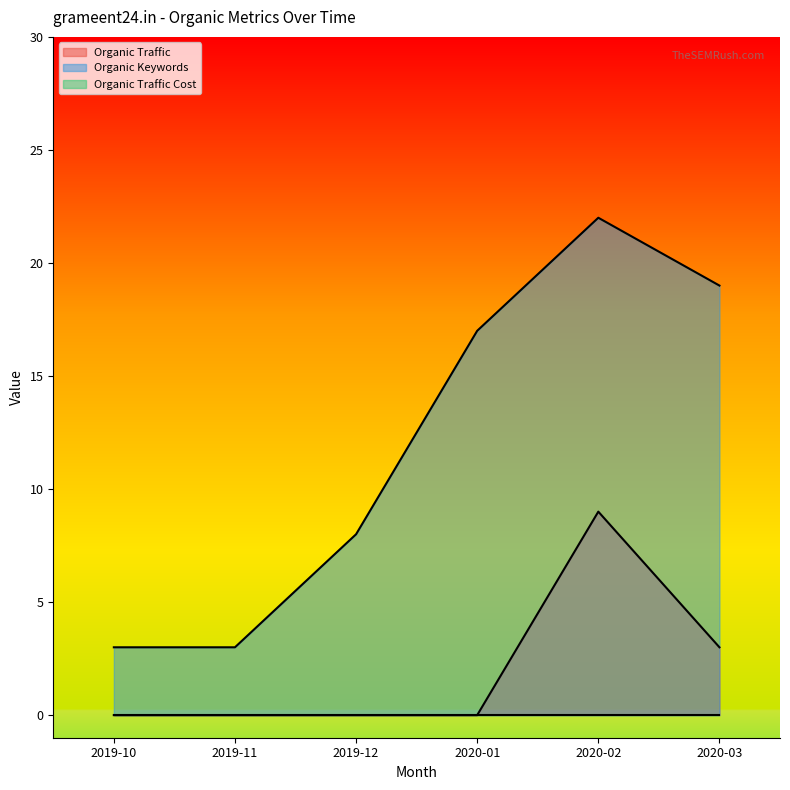

Reading left to right, what are all the values shown in this chart?

Organic Traffic: 0	0	0	0	9	3
Organic Keywords: 3	3	8	17	22	19